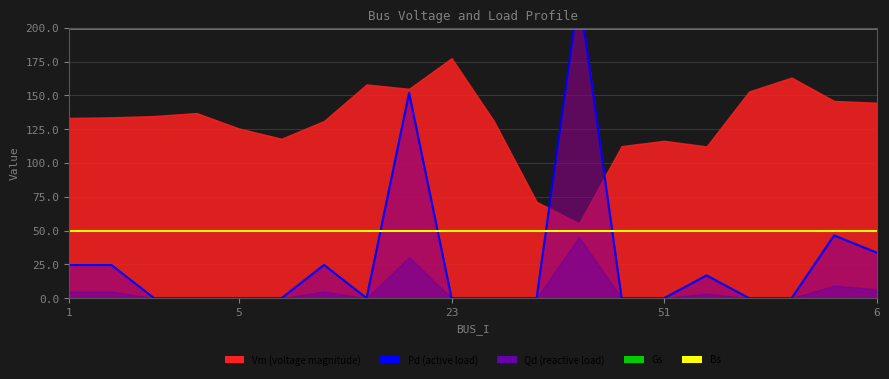

True or false: Gs has more than 1 interior local peaks.

False